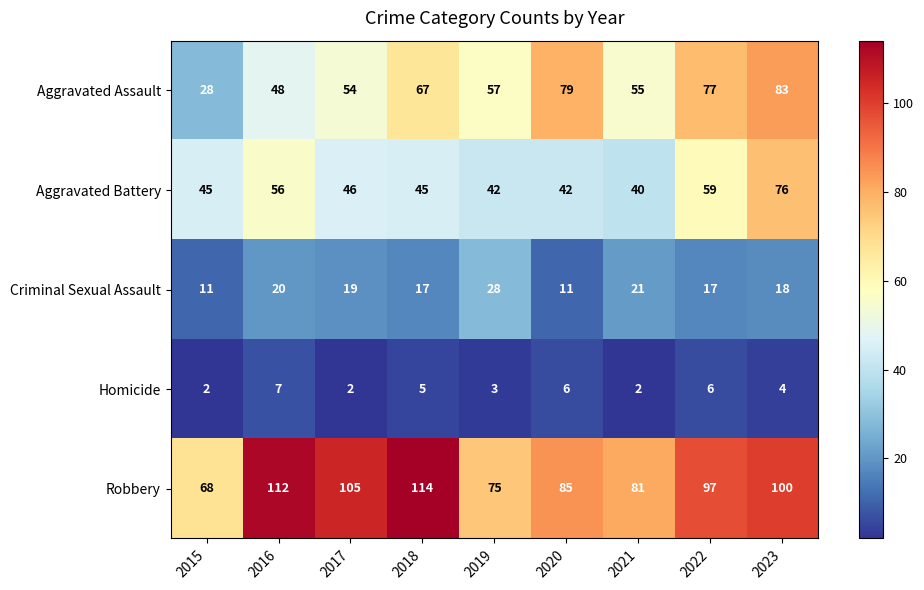

What is the average value of the Homicide series?

4